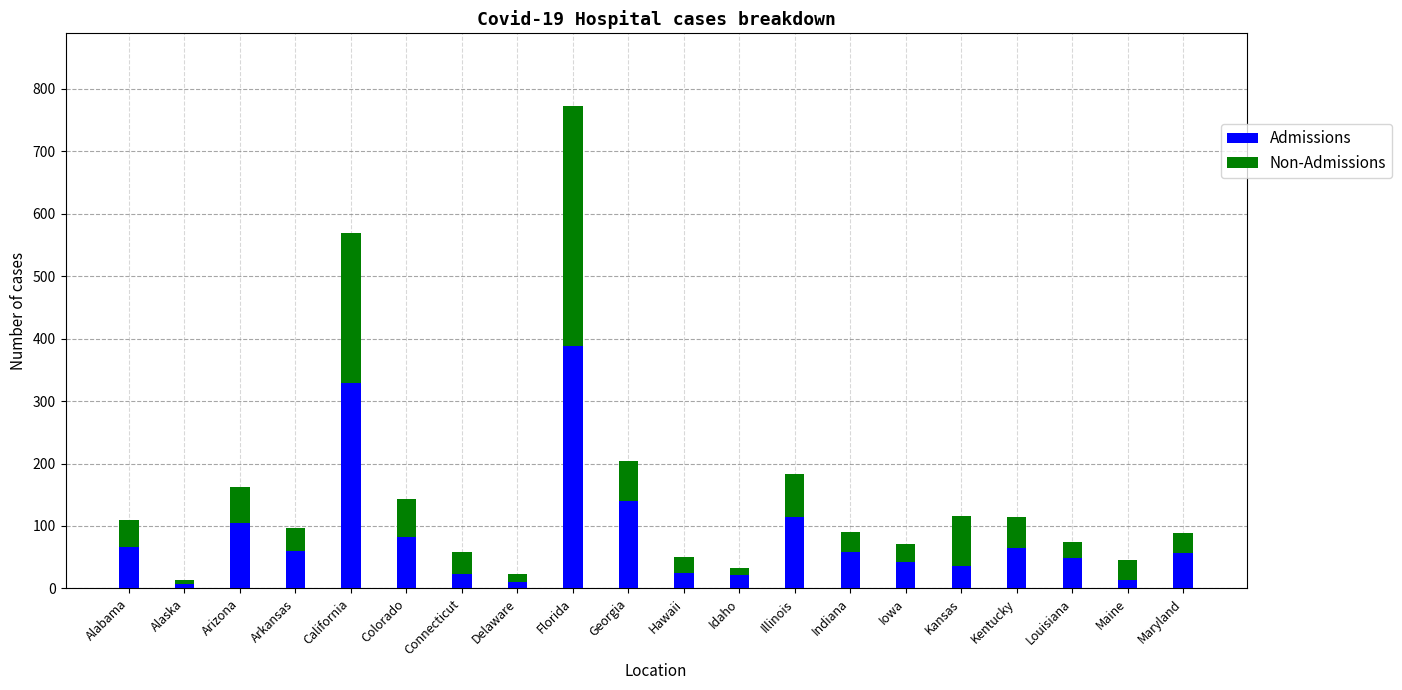

Where is Admissions nearest to the value 198?

Georgia